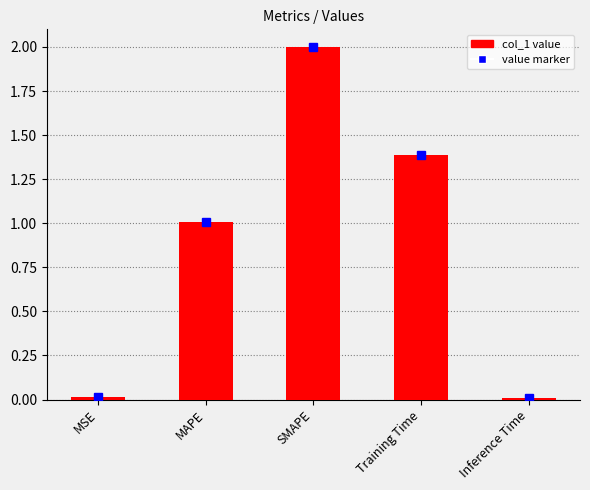

List the labels in order of value, largest first.

SMAPE, Training Time, MAPE, MSE, Inference Time